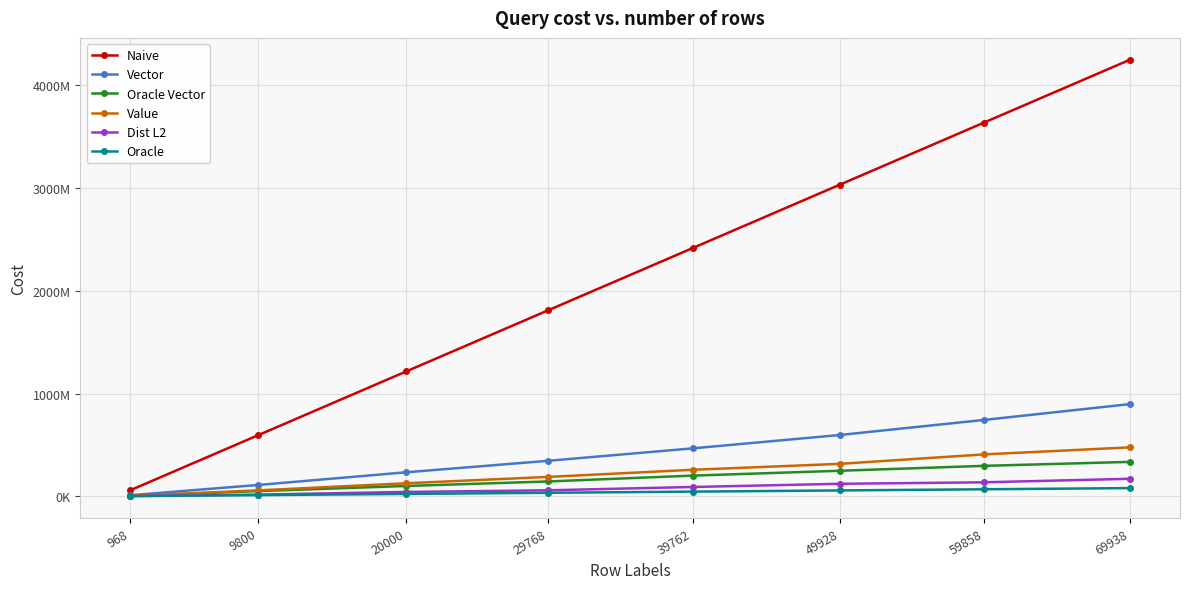

What are all the series names shown in the legend?

Naive, Vector, Oracle Vector, Value, Dist L2, Oracle